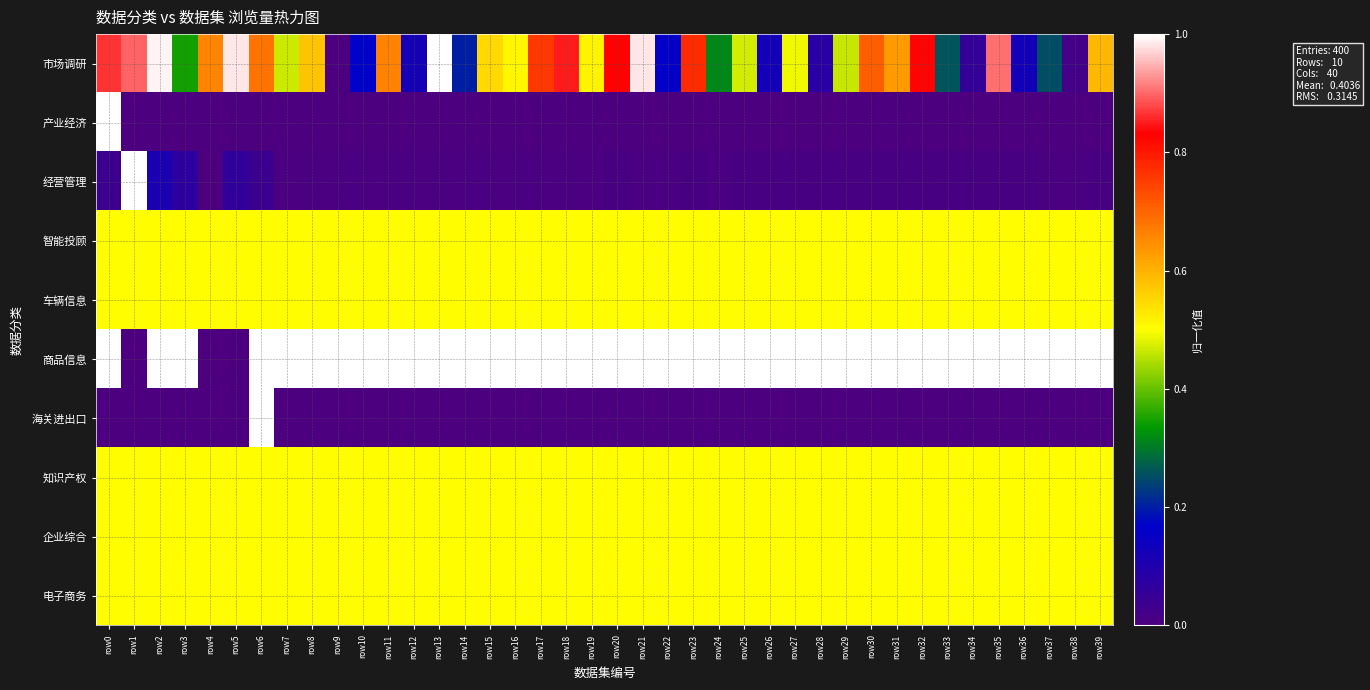

Reading right to left, what are all the values shown in this chart?

市场调研: row39=0.6	row38=0.0	row37=0.3	row36=0.1	row35=0.9	row34=0.1	row33=0.3	row32=0.8	row31=0.6	row30=0.7	row29=0.5	row28=0.1	row27=0.5	row26=0.1	row25=0.5	row24=0.3	row23=0.8	row22=0.2	row21=1.0	row20=0.8	row19=0.5	row18=0.8	row17=0.8	row16=0.5	row15=0.5	row14=0.2	row13=1.0	row12=0.1	row11=0.7	row10=0.2	row9=0.0	row8=0.6	row7=0.5	row6=0.7	row5=1.0	row4=0.7	row3=0.3	row2=1.0	row1=0.9	row0=0.9
产业经济: row39=0.0	row38=0.0	row37=0.0	row36=0.0	row35=0.0	row34=0.0	row33=0.0	row32=0.0	row31=0.0	row30=0.0	row29=0.0	row28=0.0	row27=0.0	row26=0.0	row25=0.0	row24=0.0	row23=0.0	row22=0.0	row21=0.0	row20=0.0	row19=0.0	row18=0.0	row17=0.0	row16=0.0	row15=0.0	row14=0.0	row13=0.0	row12=0.0	row11=0.0	row10=0.0	row9=0.0	row8=0.0	row7=0.0	row6=0.0	row5=0.0	row4=0.0	row3=0.0	row2=0.0	row1=0.0	row0=1.0
经营管理: row39=0.0	row38=0.0	row37=0.0	row36=0.0	row35=0.0	row34=0.0	row33=0.0	row32=0.0	row31=0.0	row30=0.0	row29=0.0	row28=0.0	row27=0.0	row26=0.0	row25=0.0	row24=0.0	row23=0.0	row22=0.0	row21=0.0	row20=0.0	row19=0.0	row18=0.0	row17=0.0	row16=0.0	row15=0.0	row14=0.0	row13=0.0	row12=0.0	row11=0.0	row10=0.0	row9=0.0	row8=0.0	row7=0.0	row6=0.0	row5=0.1	row4=0.0	row3=0.1	row2=0.1	row1=1.0	row0=0.0
智能投顾: row39=0.5	row38=0.5	row37=0.5	row36=0.5	row35=0.5	row34=0.5	row33=0.5	row32=0.5	row31=0.5	row30=0.5	row29=0.5	row28=0.5	row27=0.5	row26=0.5	row25=0.5	row24=0.5	row23=0.5	row22=0.5	row21=0.5	row20=0.5	row19=0.5	row18=0.5	row17=0.5	row16=0.5	row15=0.5	row14=0.5	row13=0.5	row12=0.5	row11=0.5	row10=0.5	row9=0.5	row8=0.5	row7=0.5	row6=0.5	row5=0.5	row4=0.5	row3=0.5	row2=0.5	row1=0.5	row0=0.5
车辆信息: row39=0.5	row38=0.5	row37=0.5	row36=0.5	row35=0.5	row34=0.5	row33=0.5	row32=0.5	row31=0.5	row30=0.5	row29=0.5	row28=0.5	row27=0.5	row26=0.5	row25=0.5	row24=0.5	row23=0.5	row22=0.5	row21=0.5	row20=0.5	row19=0.5	row18=0.5	row17=0.5	row16=0.5	row15=0.5	row14=0.5	row13=0.5	row12=0.5	row11=0.5	row10=0.5	row9=0.5	row8=0.5	row7=0.5	row6=0.5	row5=0.5	row4=0.5	row3=0.5	row2=0.5	row1=0.5	row0=0.5
商品信息: row39=1.0	row38=1.0	row37=1.0	row36=1.0	row35=1.0	row34=1.0	row33=1.0	row32=1.0	row31=1.0	row30=1.0	row29=1.0	row28=1.0	row27=1.0	row26=1.0	row25=1.0	row24=1.0	row23=1.0	row22=1.0	row21=1.0	row20=1.0	row19=1.0	row18=1.0	row17=1.0	row16=1.0	row15=1.0	row14=1.0	row13=1.0	row12=1.0	row11=1.0	row10=1.0	row9=1.0	row8=1.0	row7=1.0	row6=1.0	row5=0.0	row4=0.0	row3=1.0	row2=1.0	row1=0.0	row0=1.0
海关进出口: row39=0.0	row38=0.0	row37=0.0	row36=0.0	row35=0.0	row34=0.0	row33=0.0	row32=0.0	row31=0.0	row30=0.0	row29=0.0	row28=0.0	row27=0.0	row26=0.0	row25=0.0	row24=0.0	row23=0.0	row22=0.0	row21=0.0	row20=0.0	row19=0.0	row18=0.0	row17=0.0	row16=0.0	row15=0.0	row14=0.0	row13=0.0	row12=0.0	row11=0.0	row10=0.0	row9=0.0	row8=0.0	row7=0.0	row6=1.0	row5=0.0	row4=0.0	row3=0.0	row2=0.0	row1=0.0	row0=0.0
知识产权: row39=0.5	row38=0.5	row37=0.5	row36=0.5	row35=0.5	row34=0.5	row33=0.5	row32=0.5	row31=0.5	row30=0.5	row29=0.5	row28=0.5	row27=0.5	row26=0.5	row25=0.5	row24=0.5	row23=0.5	row22=0.5	row21=0.5	row20=0.5	row19=0.5	row18=0.5	row17=0.5	row16=0.5	row15=0.5	row14=0.5	row13=0.5	row12=0.5	row11=0.5	row10=0.5	row9=0.5	row8=0.5	row7=0.5	row6=0.5	row5=0.5	row4=0.5	row3=0.5	row2=0.5	row1=0.5	row0=0.5
企业综合: row39=0.5	row38=0.5	row37=0.5	row36=0.5	row35=0.5	row34=0.5	row33=0.5	row32=0.5	row31=0.5	row30=0.5	row29=0.5	row28=0.5	row27=0.5	row26=0.5	row25=0.5	row24=0.5	row23=0.5	row22=0.5	row21=0.5	row20=0.5	row19=0.5	row18=0.5	row17=0.5	row16=0.5	row15=0.5	row14=0.5	row13=0.5	row12=0.5	row11=0.5	row10=0.5	row9=0.5	row8=0.5	row7=0.5	row6=0.5	row5=0.5	row4=0.5	row3=0.5	row2=0.5	row1=0.5	row0=0.5
电子商务: row39=0.5	row38=0.5	row37=0.5	row36=0.5	row35=0.5	row34=0.5	row33=0.5	row32=0.5	row31=0.5	row30=0.5	row29=0.5	row28=0.5	row27=0.5	row26=0.5	row25=0.5	row24=0.5	row23=0.5	row22=0.5	row21=0.5	row20=0.5	row19=0.5	row18=0.5	row17=0.5	row16=0.5	row15=0.5	row14=0.5	row13=0.5	row12=0.5	row11=0.5	row10=0.5	row9=0.5	row8=0.5	row7=0.5	row6=0.5	row5=0.5	row4=0.5	row3=0.5	row2=0.5	row1=0.5	row0=0.5